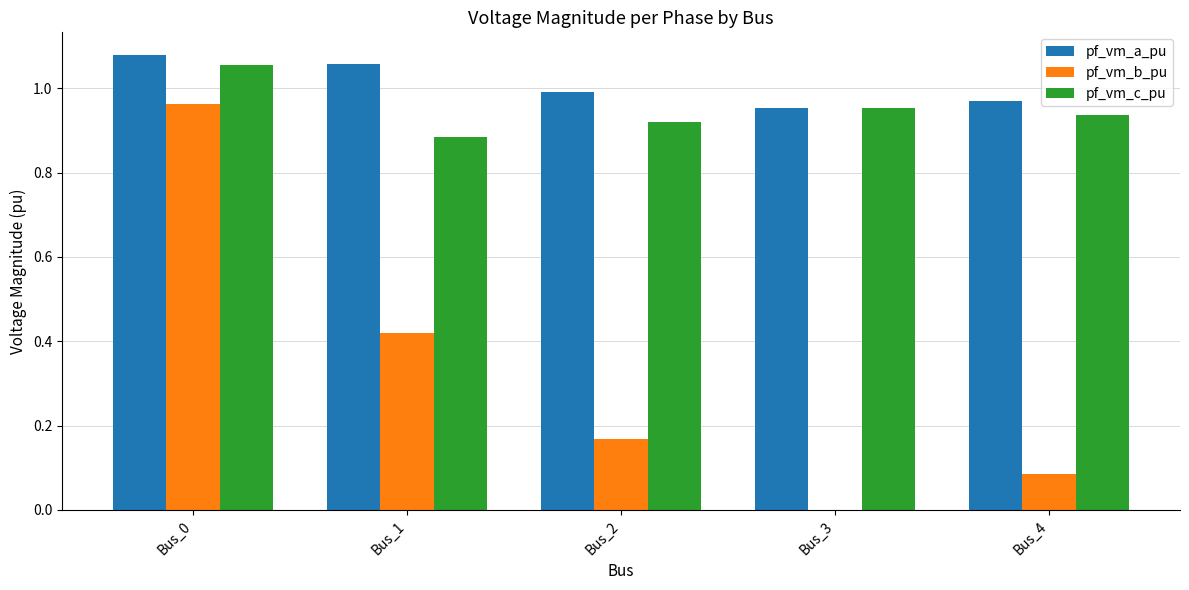

True or false: pf_vm_b_pu has a value of 0.3 at Bus_2.

False